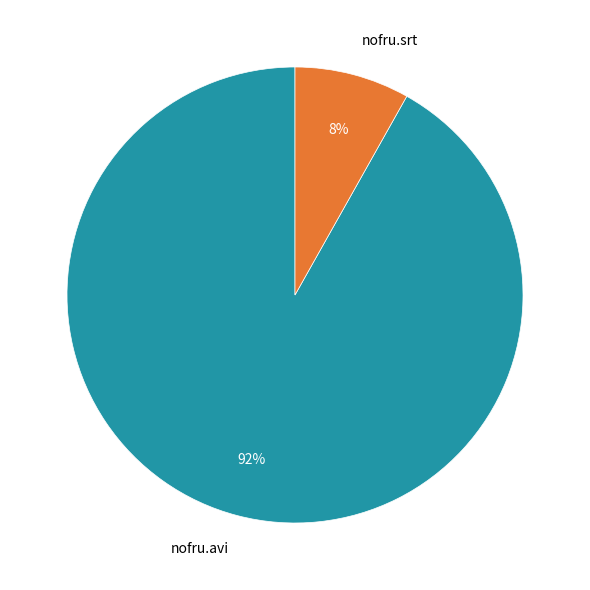

Is it true that nofru.avi is 99% of the pie?

False